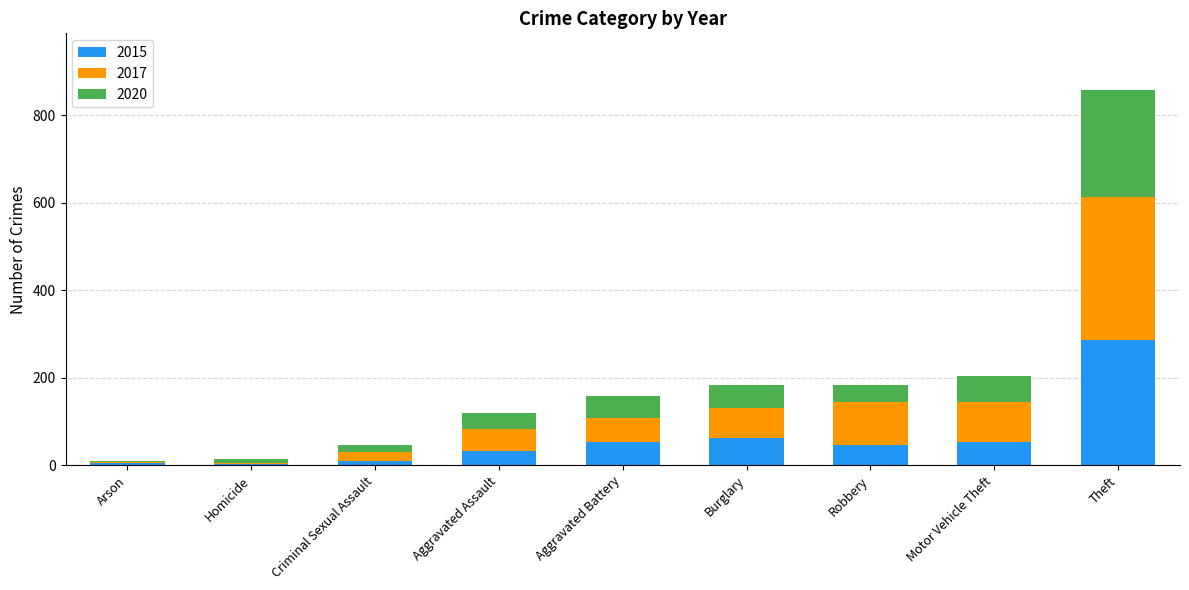

What is the total value across all series at Aggravated Battery?

158